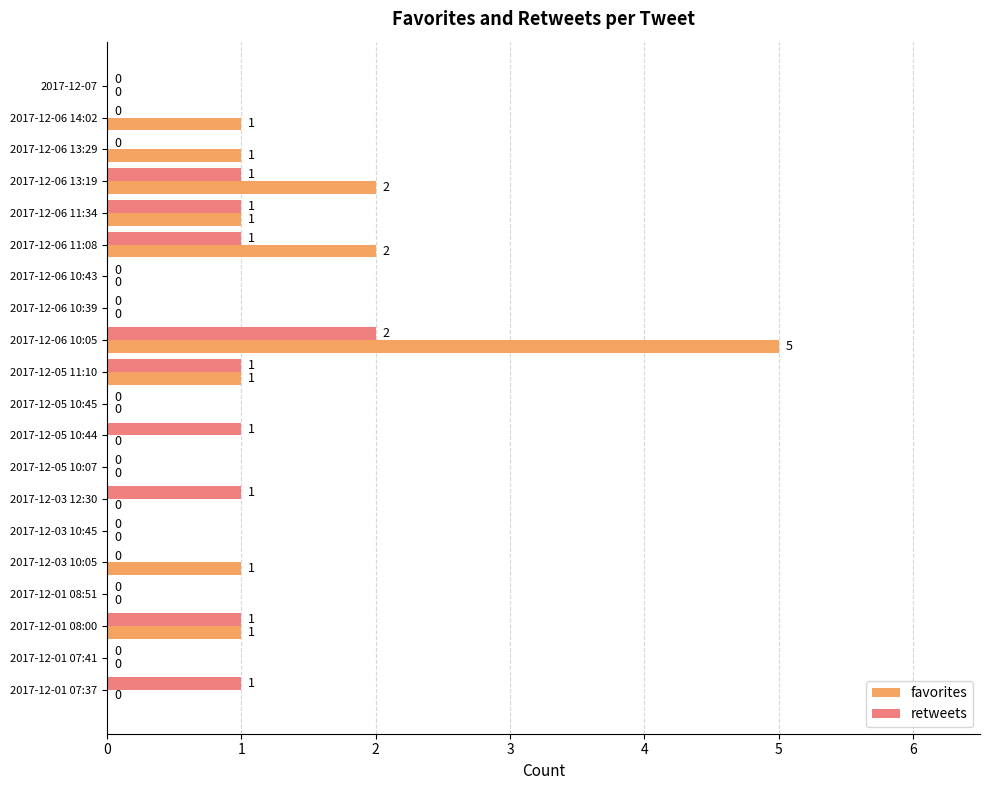

What is the sum of all favorites values?

15